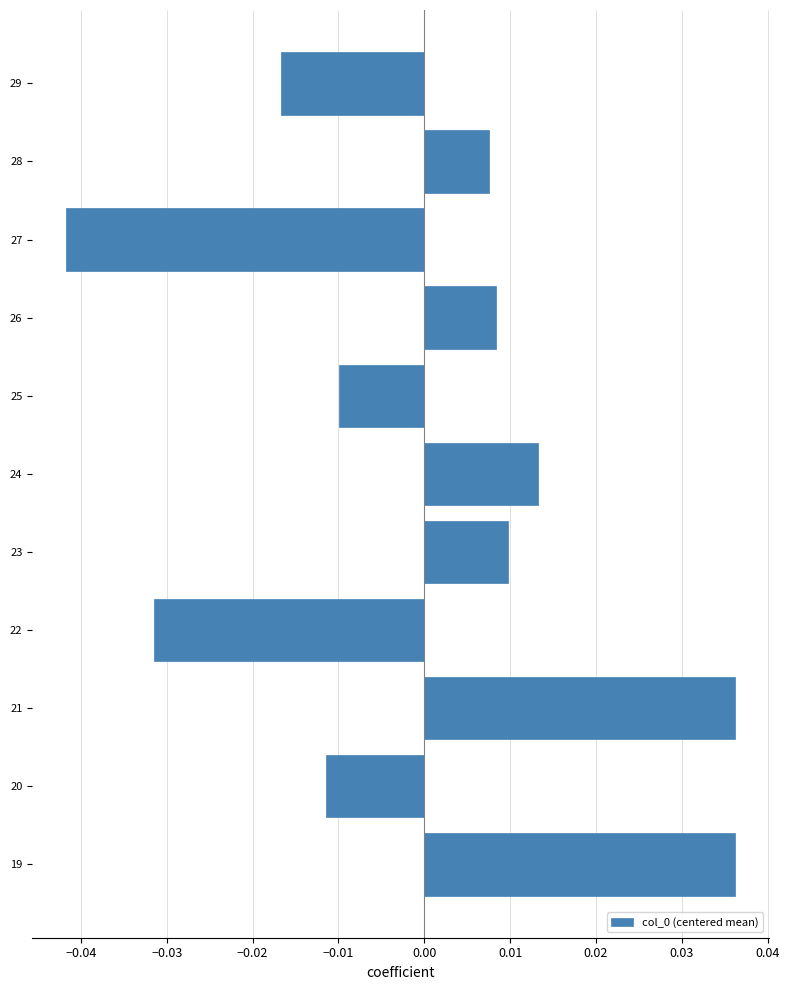

Does the chart contain stacked bars?

No